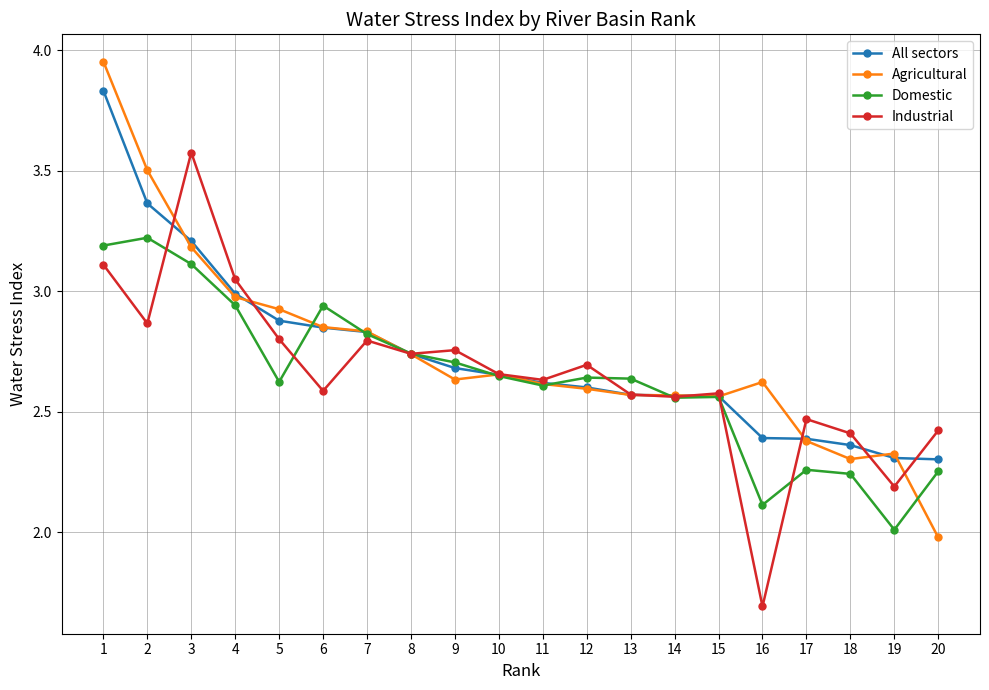

What is the value of the Domestic point at the 19th from the left?

2.0